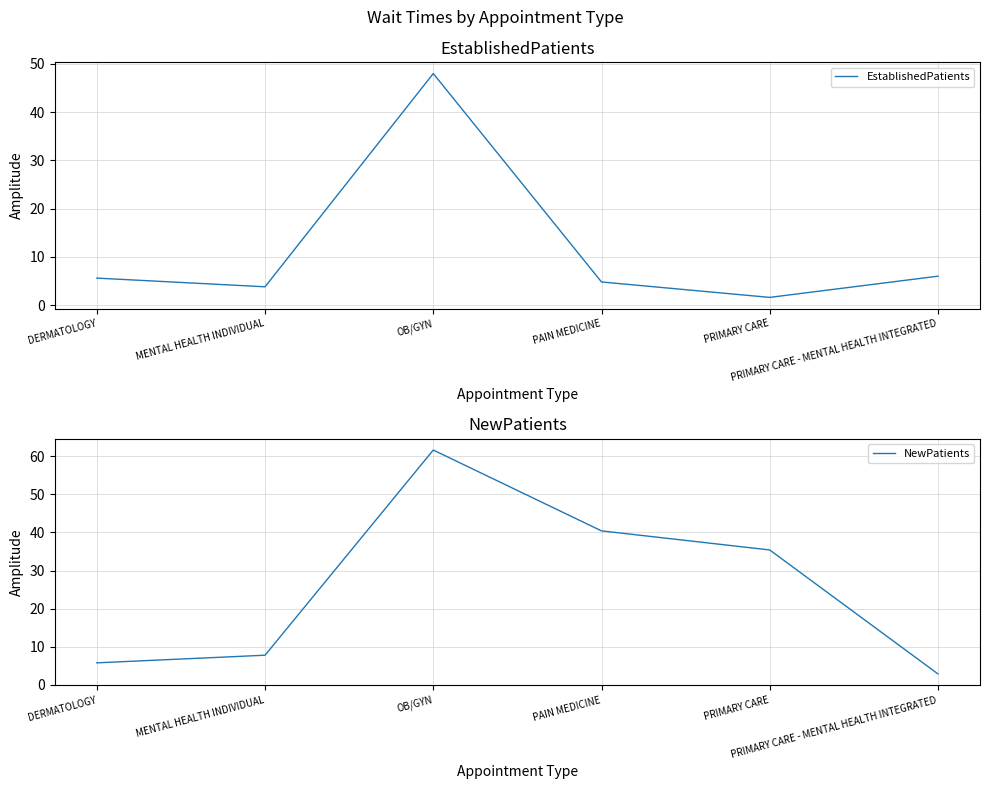

What position from the right is PRIMARY CARE - MENTAL HEALTH INTEGRATED?

1